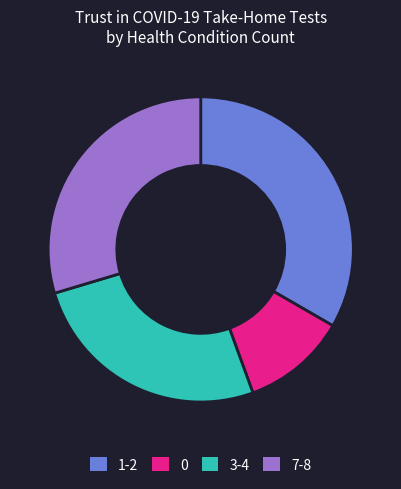

Do 1-2 and 3-4 together represent more than half of the pie?

Yes